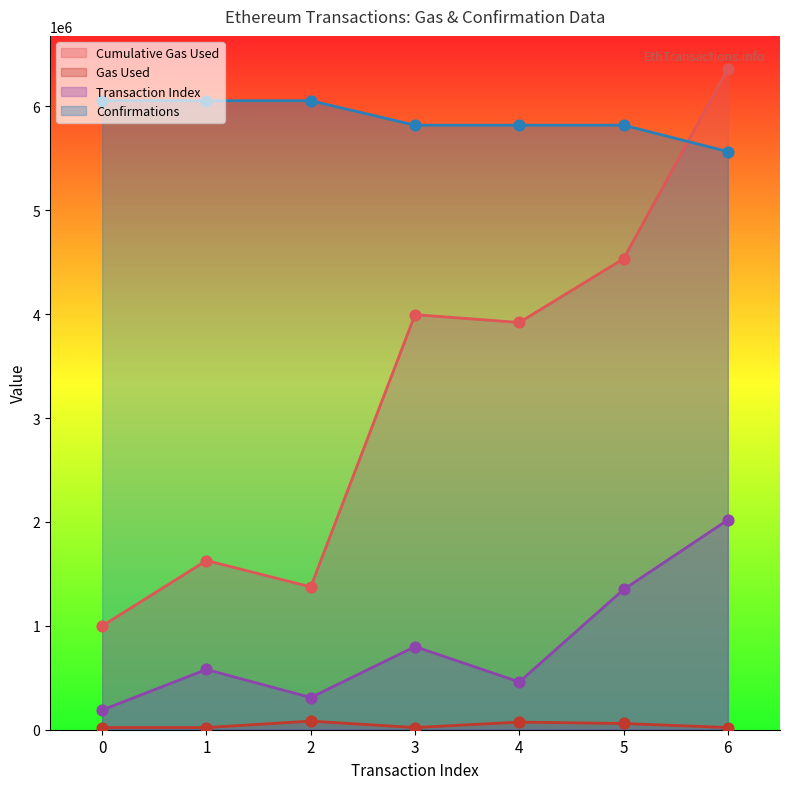

What is the total value across all series at 3?

10636043.0